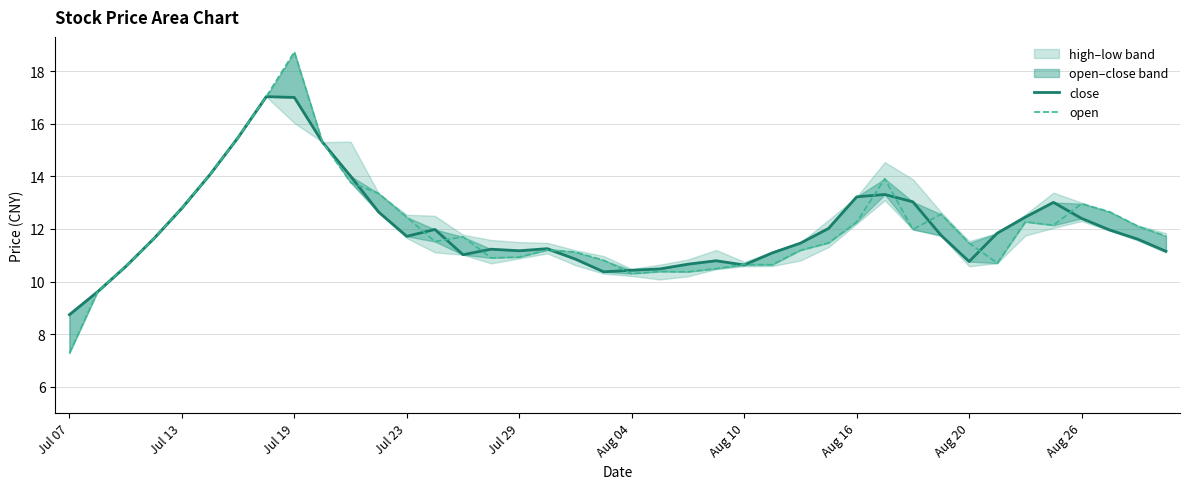

List the series in order of their overall mean, highest first.

close, open